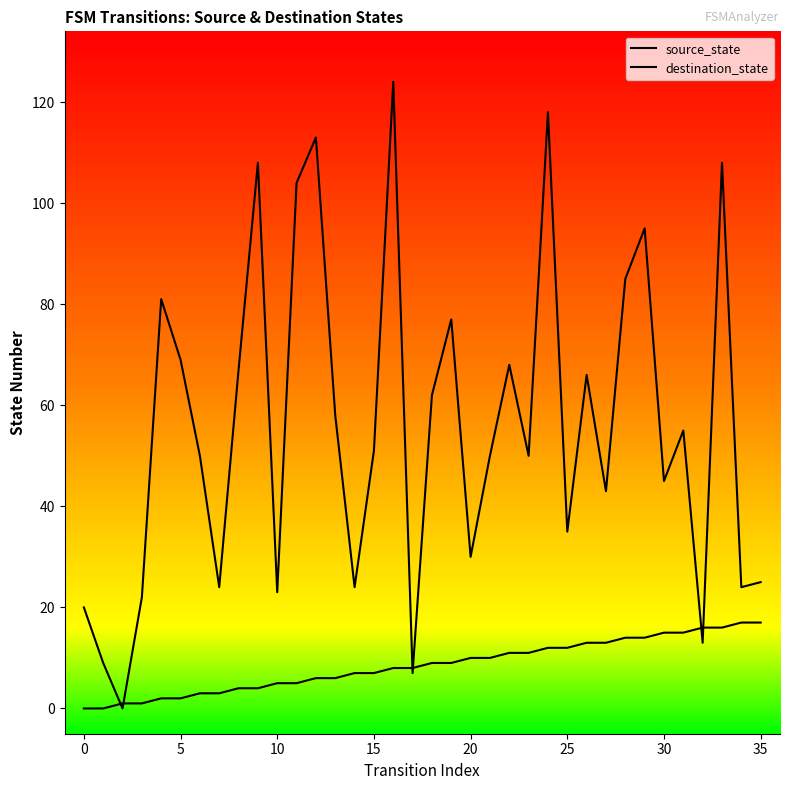

Between 17 and 21, which is larger?

21